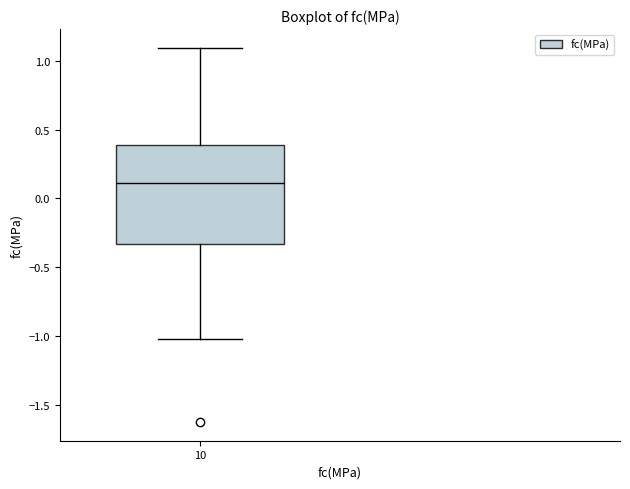

Where is the upper edge of the box at x = 10 on the y-axis? The values are not printed on the chart, so give them approximately, as read against the axis.

0.40